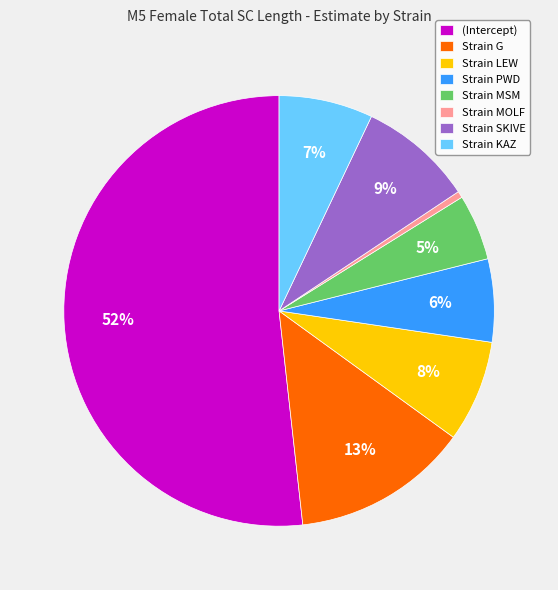

Does (Intercept) represent more than half of the total?

Yes